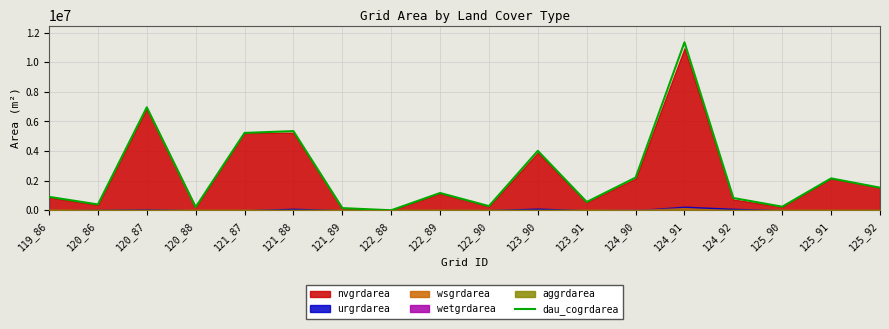

At which label does the data first exceed 1170900?

120_87